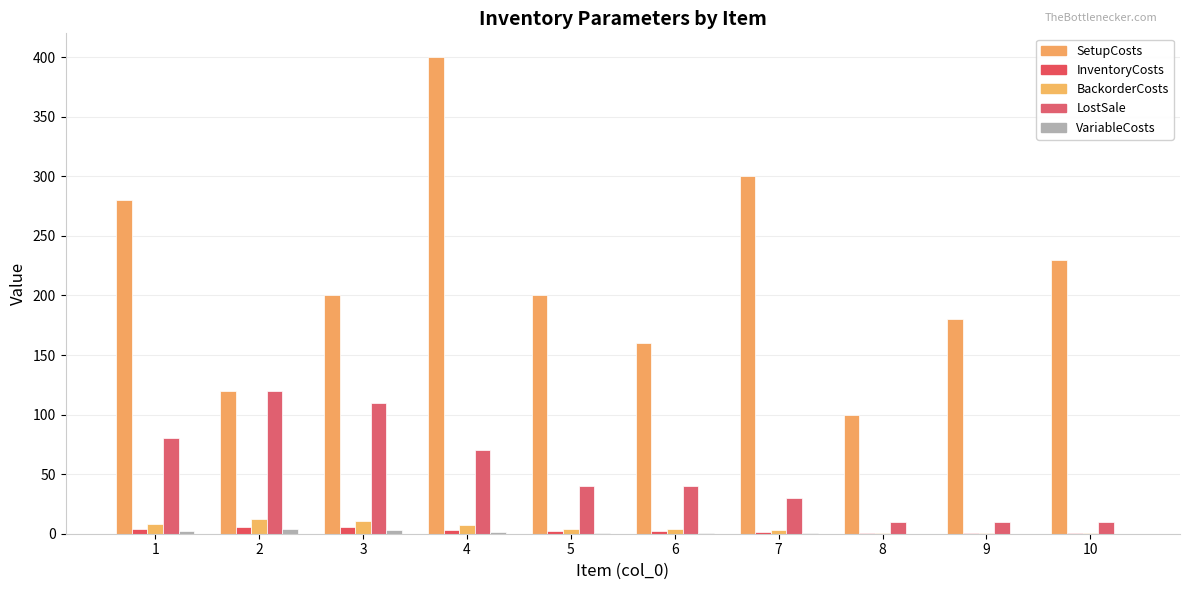

Where is LostSale nearest to the value 65?

4